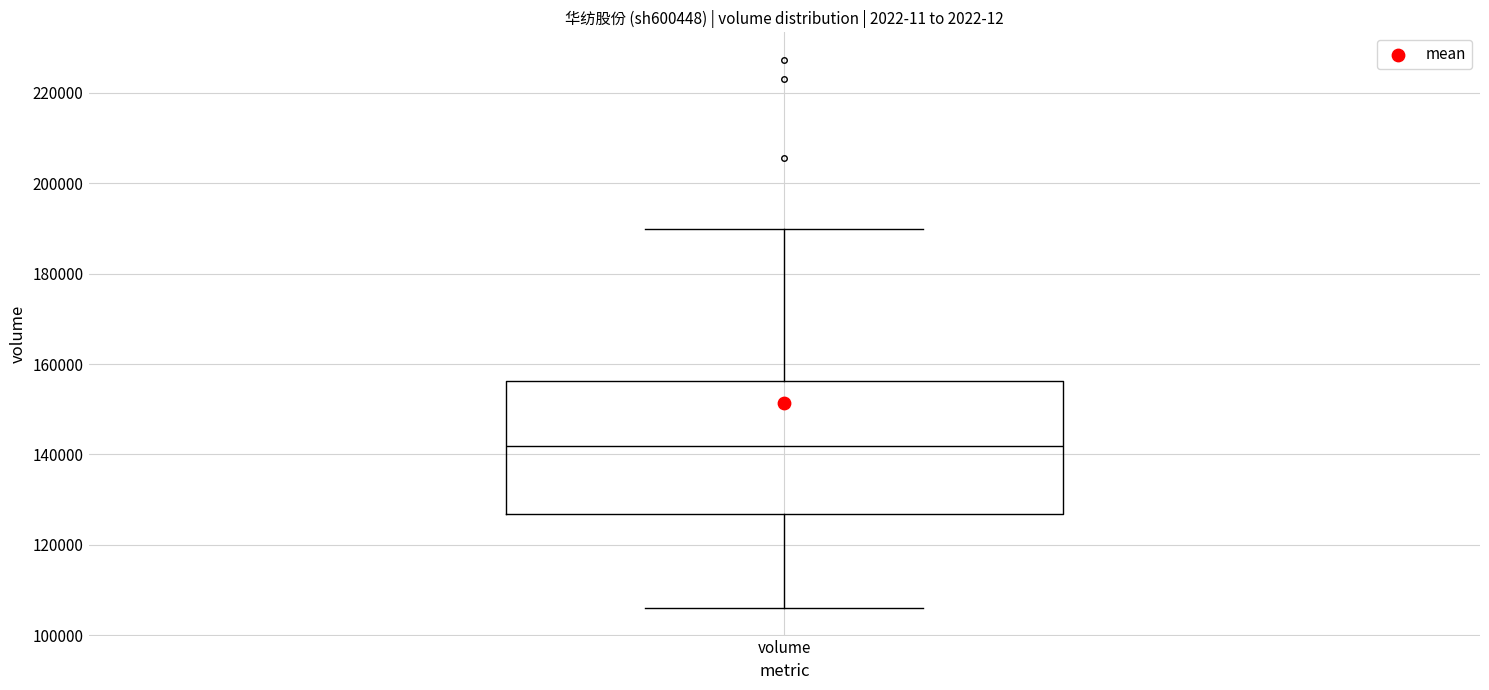

Transcribe this box plot: give where the median line is, the range the box spans, and where the two whiskers end, as read against the y-axis. The values are not printed on the chart, so give them approximately, as read against the axis.

median 142000, box 126000 to 156000, whiskers 106000 to 190000